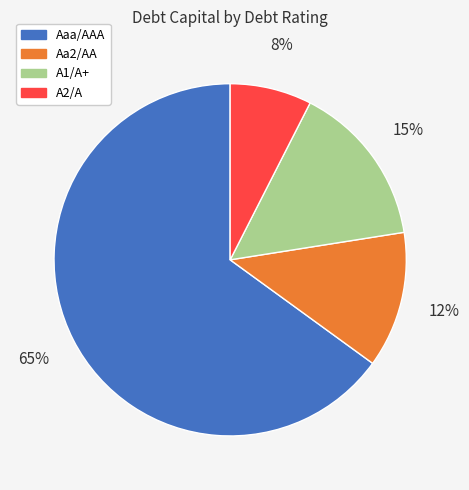

Which category has the smallest portion of the pie?

A2/A